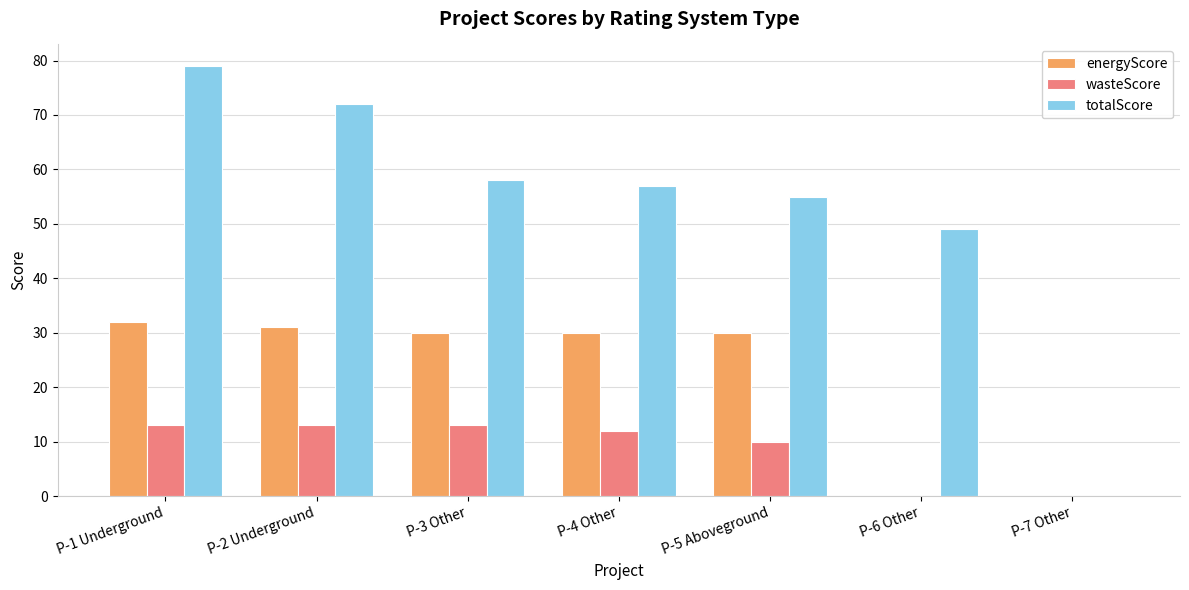

Count the number of categories in the chart.

7